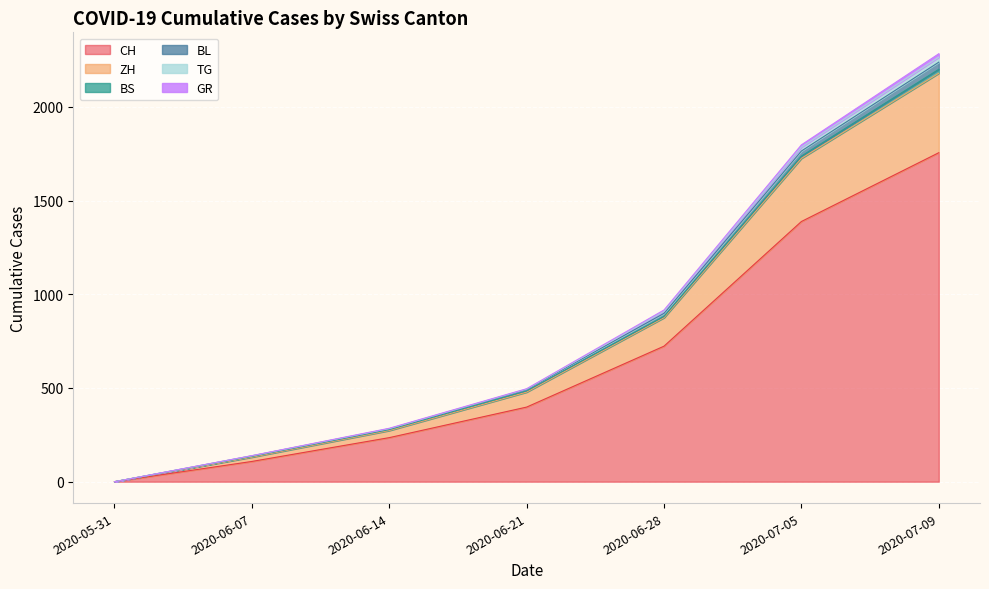

What is the label of the 2nd point from the right?

2020-07-05